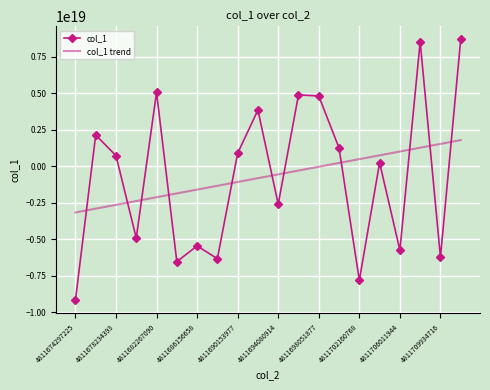

Which series has the widest spread of values?

col_1